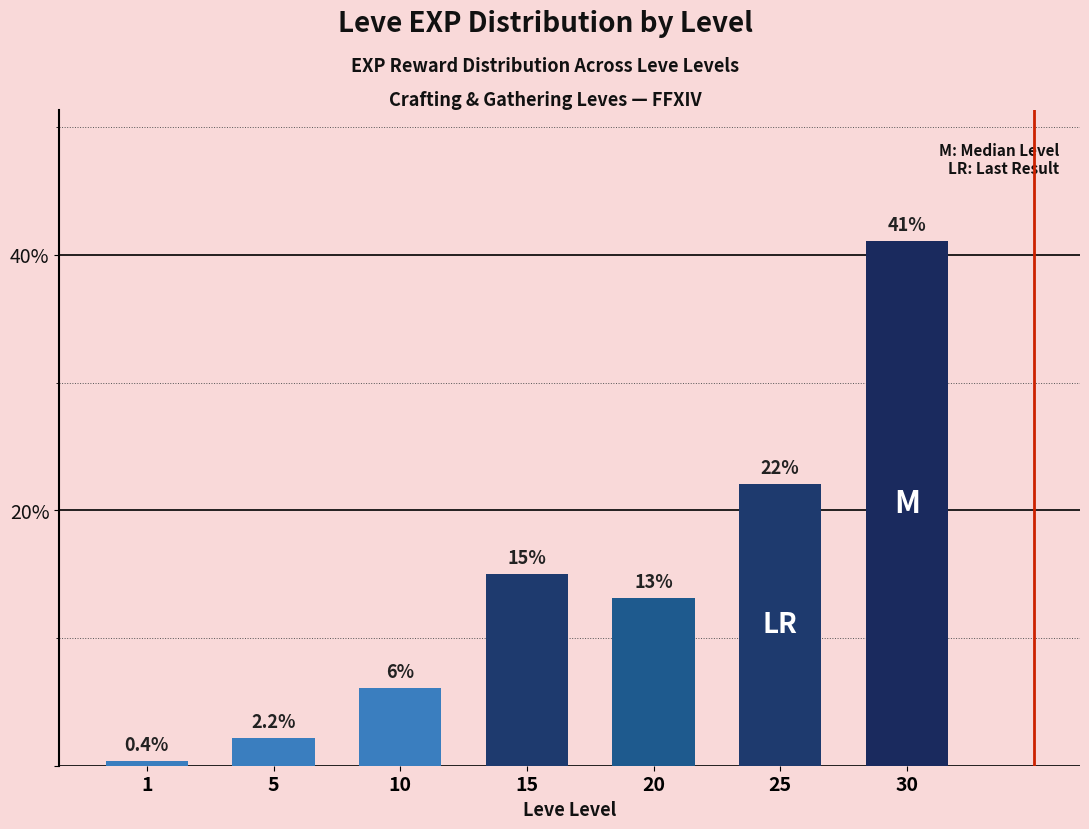

What is the difference between the maximum and minimum values?

40.7